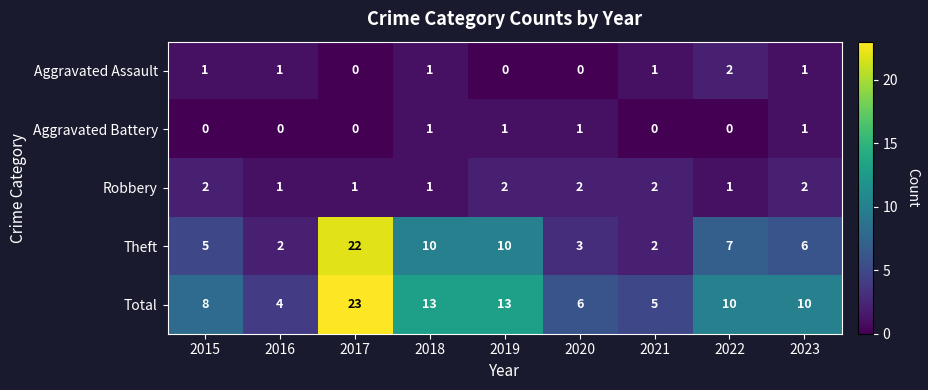

What is the sum of all Total values?

92